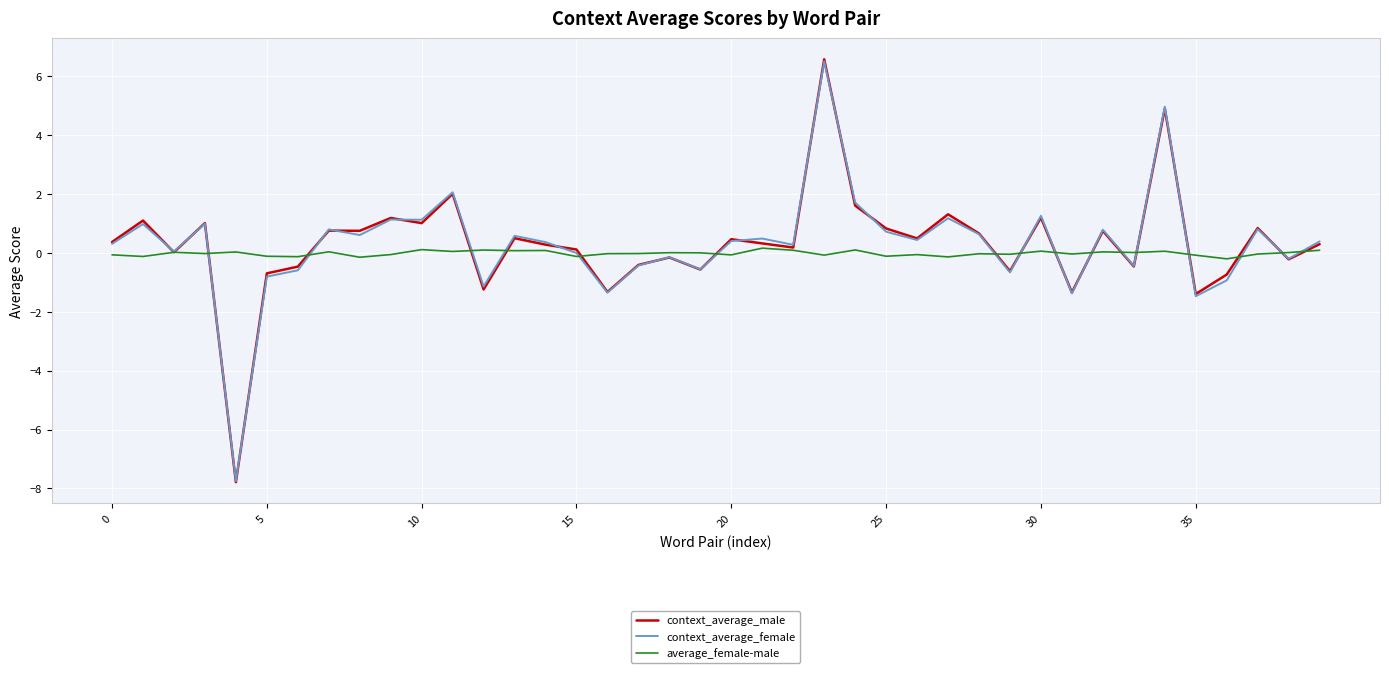

What is the minimum value shown in the chart?

-7.8